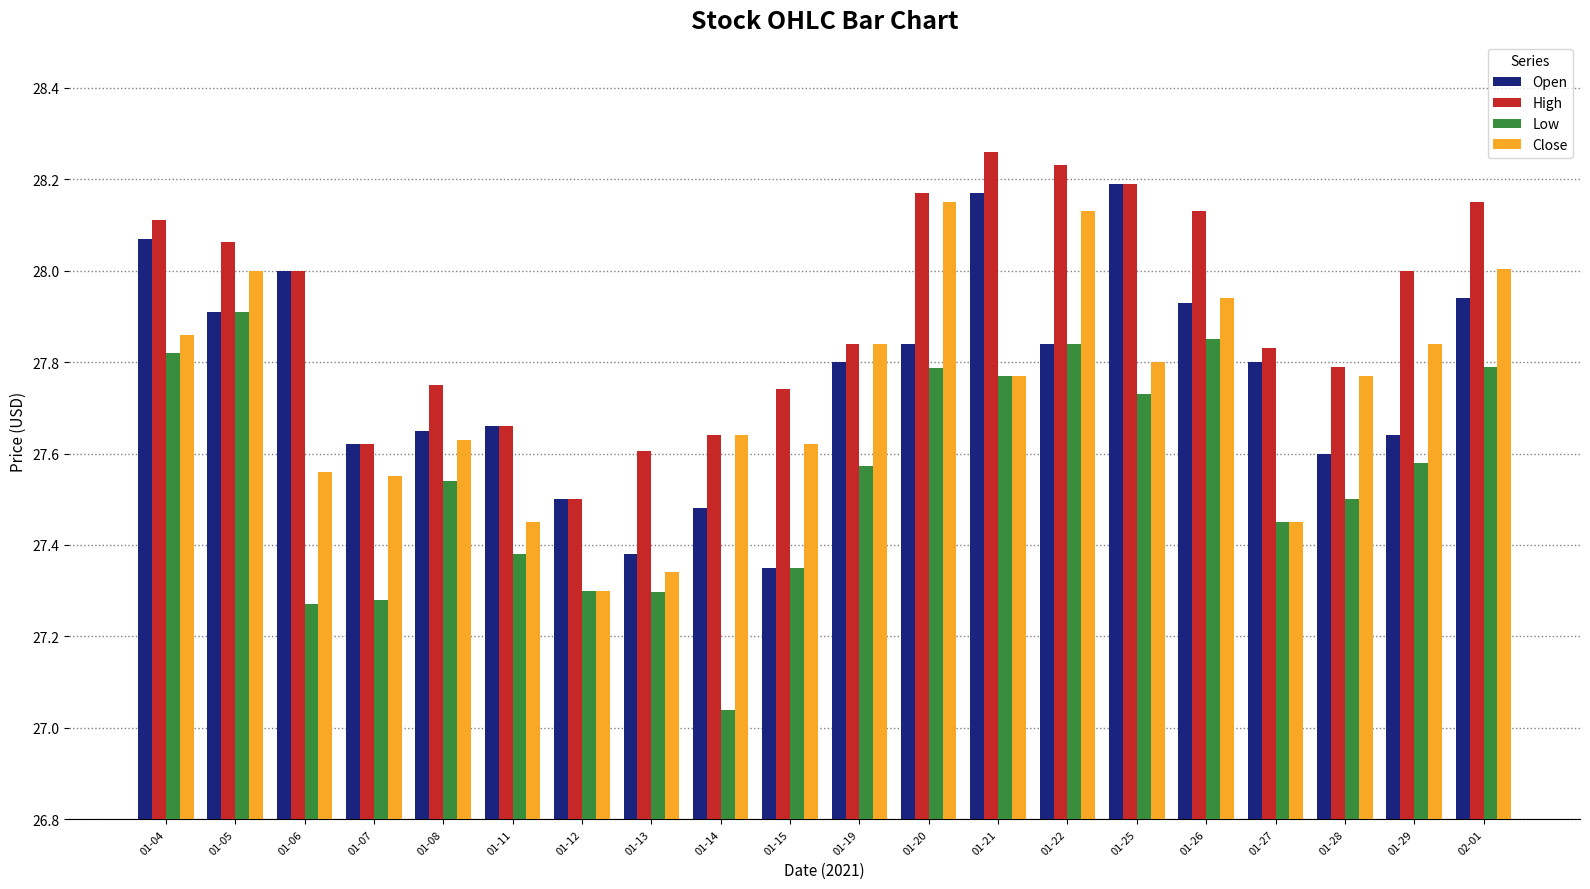

Count the number of data series in this chart.

4